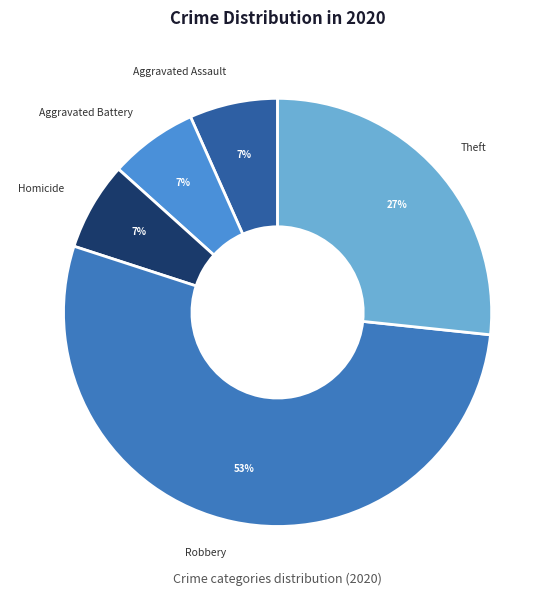

Which category has the biggest portion of the pie?

Robbery